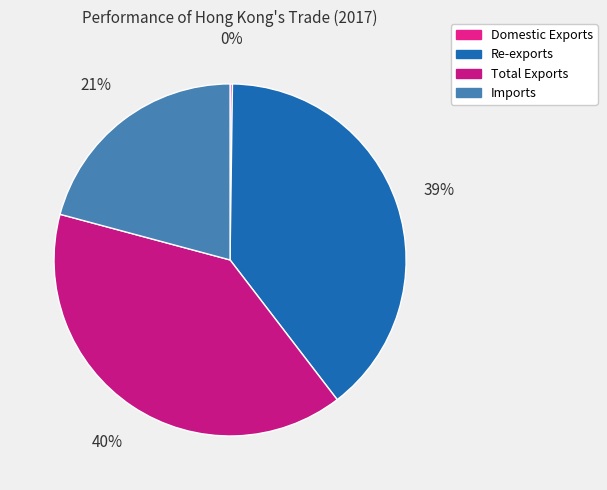

What percentage is NOT represented by Domestic Exports?

99.8%